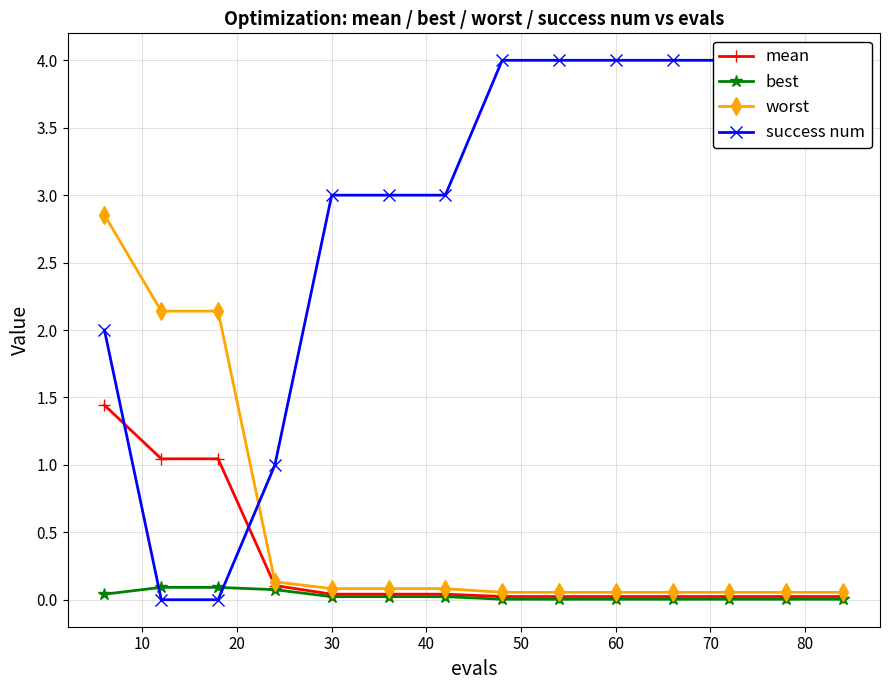

True or false: best and mean intersect in this chart.

False